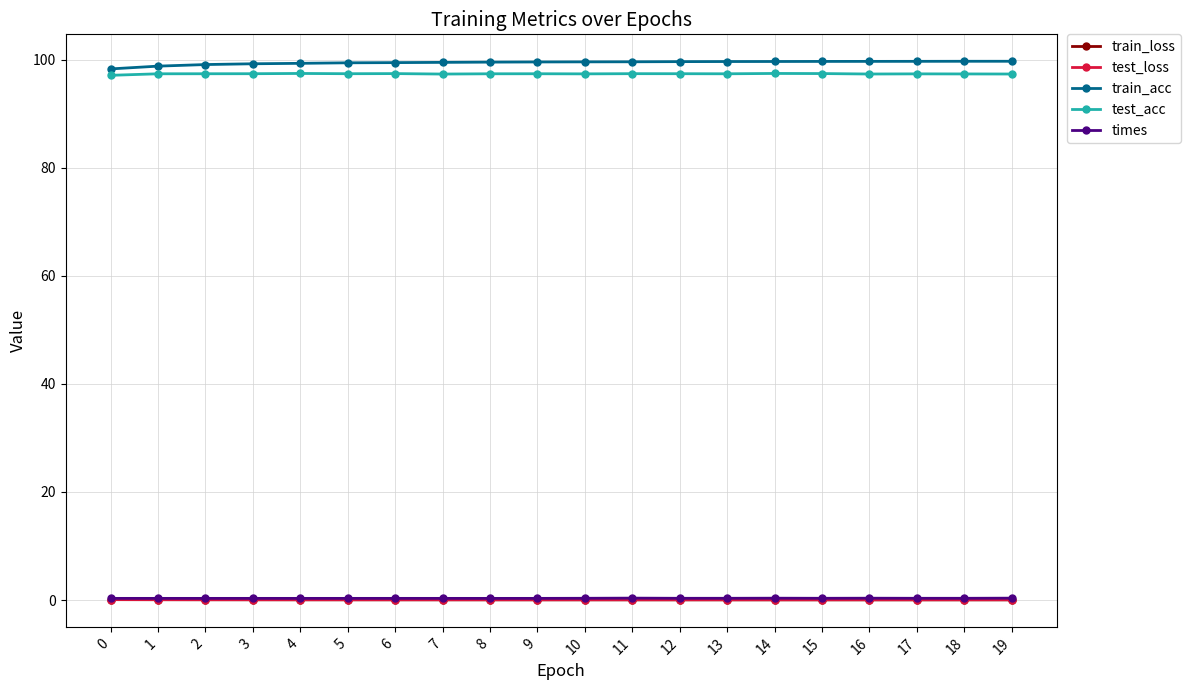

What is the maximum value shown in the chart?

99.7